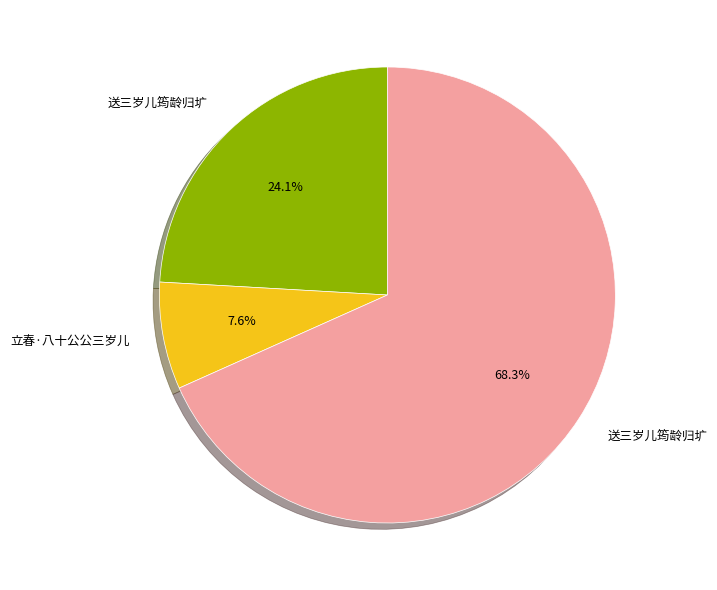

Is there a majority slice in this chart?

Yes